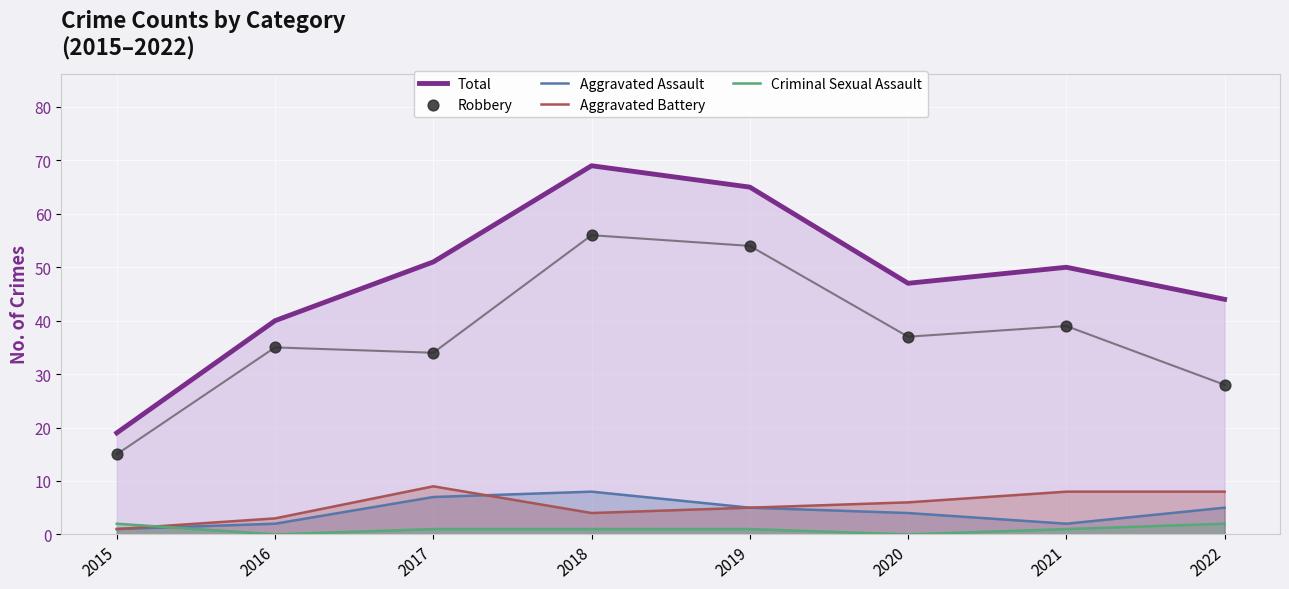

What is the total value across all series at 2022?

87